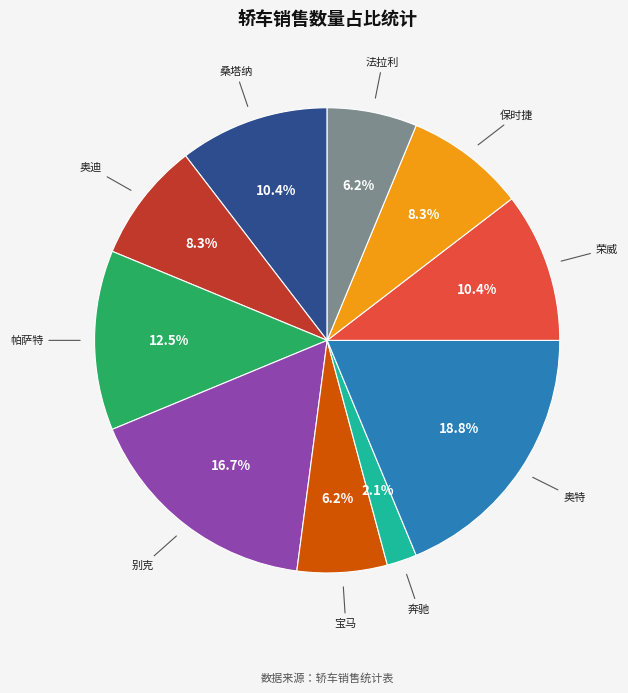

What is the ratio of the value at 宝马 to the value at 桑塔纳?

0.6